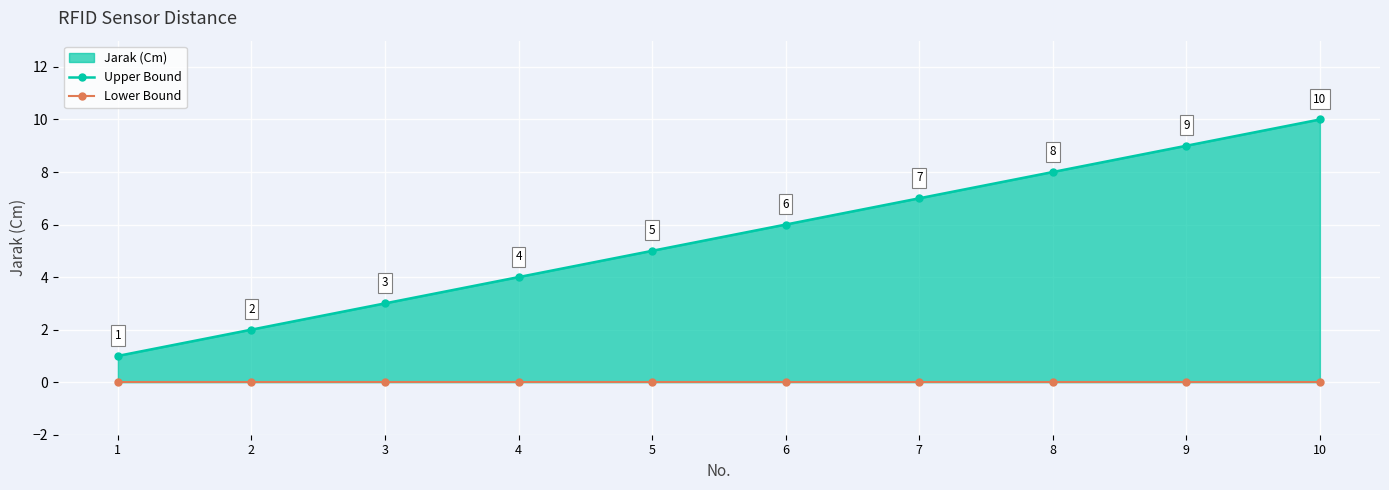

Which label corresponds to the largest value in the chart?

10